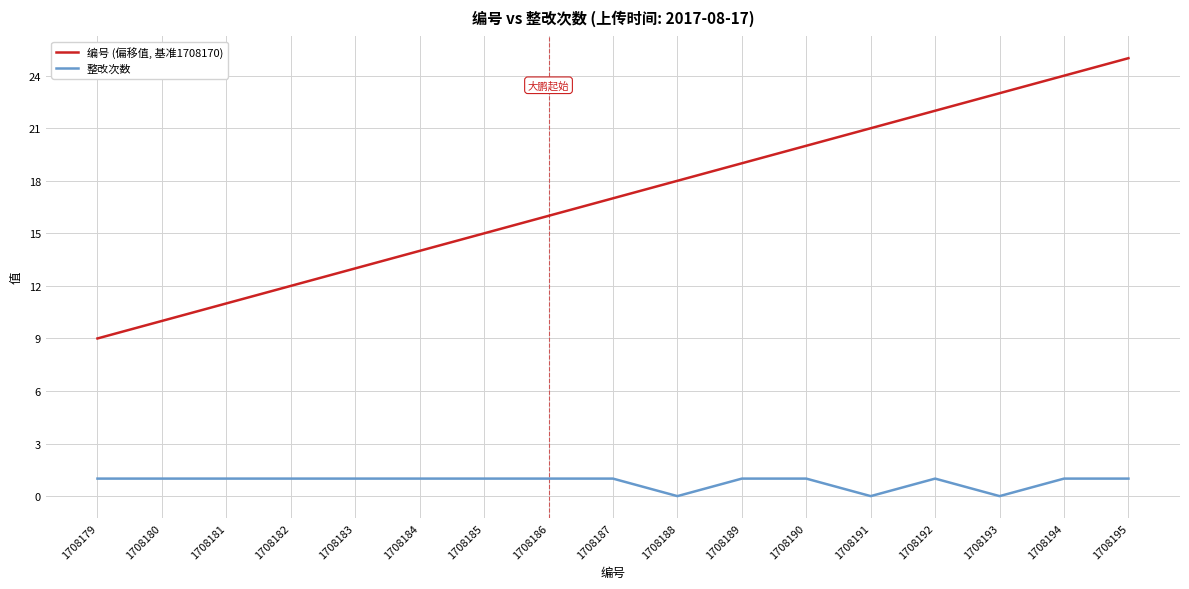

What is the spread (max minus min) of values at 1708188?

18